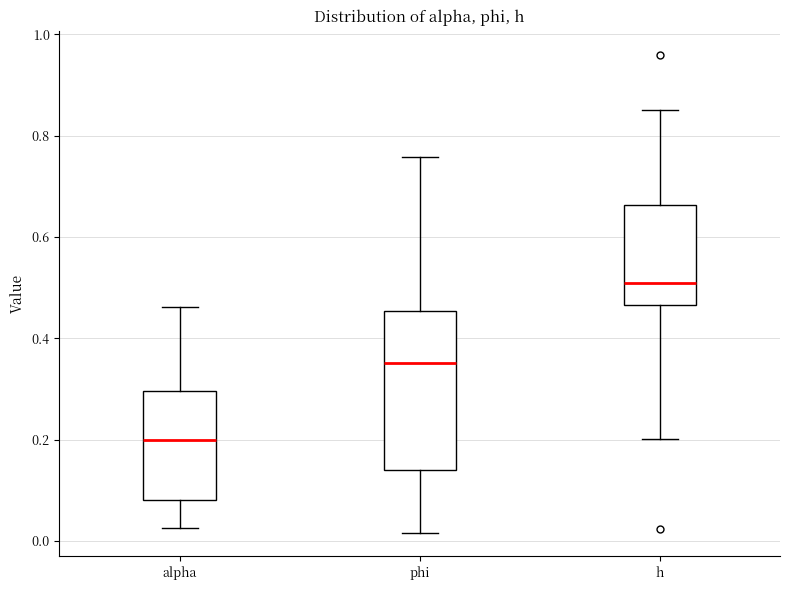

Reading left to right, transcribe this box plot: for each box, give where its median line is, the range the box spans, and where its two whiskers end, as read against the y-axis. The values are not printed on the chart, so give them approximately, as read against the axis.

alpha: median 0.20, box 0.08 to 0.30, whiskers 0.02 to 0.46
phi: median 0.36, box 0.14 to 0.46, whiskers 0.02 to 0.76
h: median 0.50, box 0.46 to 0.66, whiskers 0.20 to 0.84